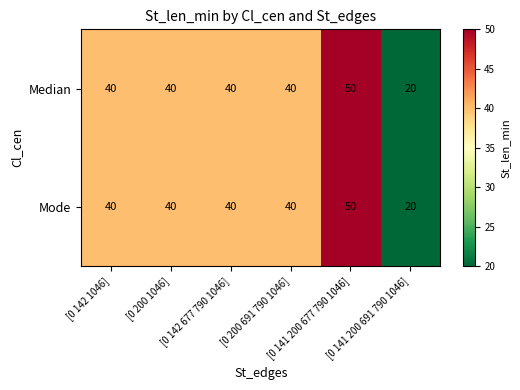

At how many categories does at least one series exceed 24?

5